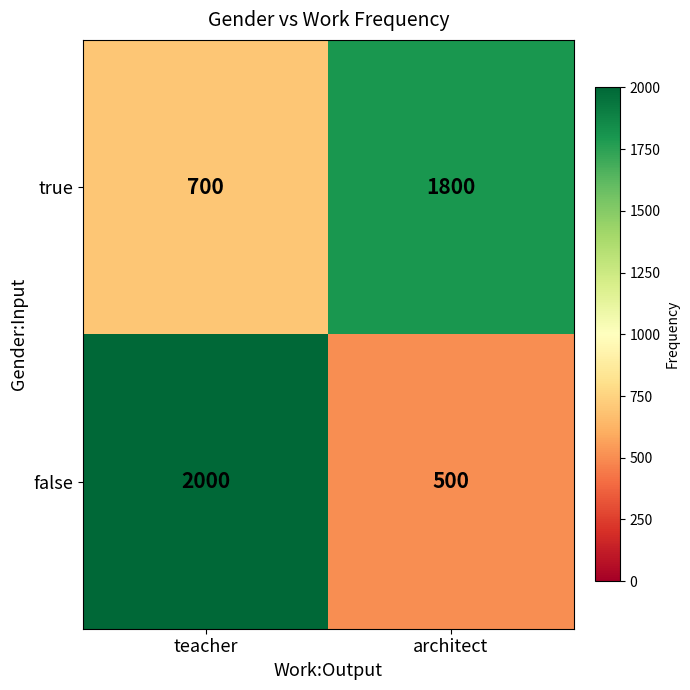

What is the spread (max minus min) of values at teacher?

1300